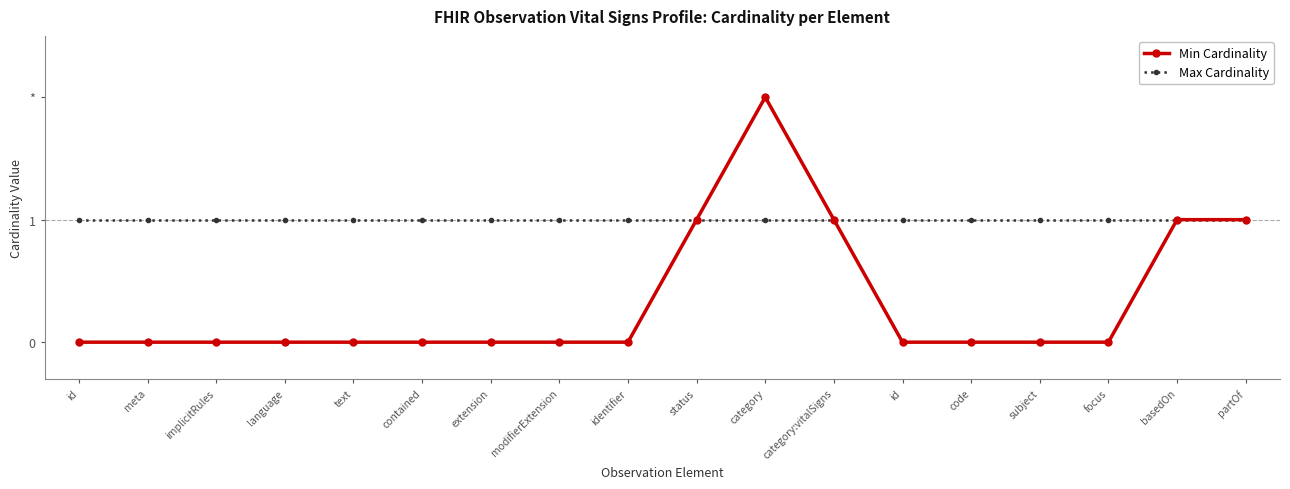

At which label is Min Cardinality closest to 1?

status